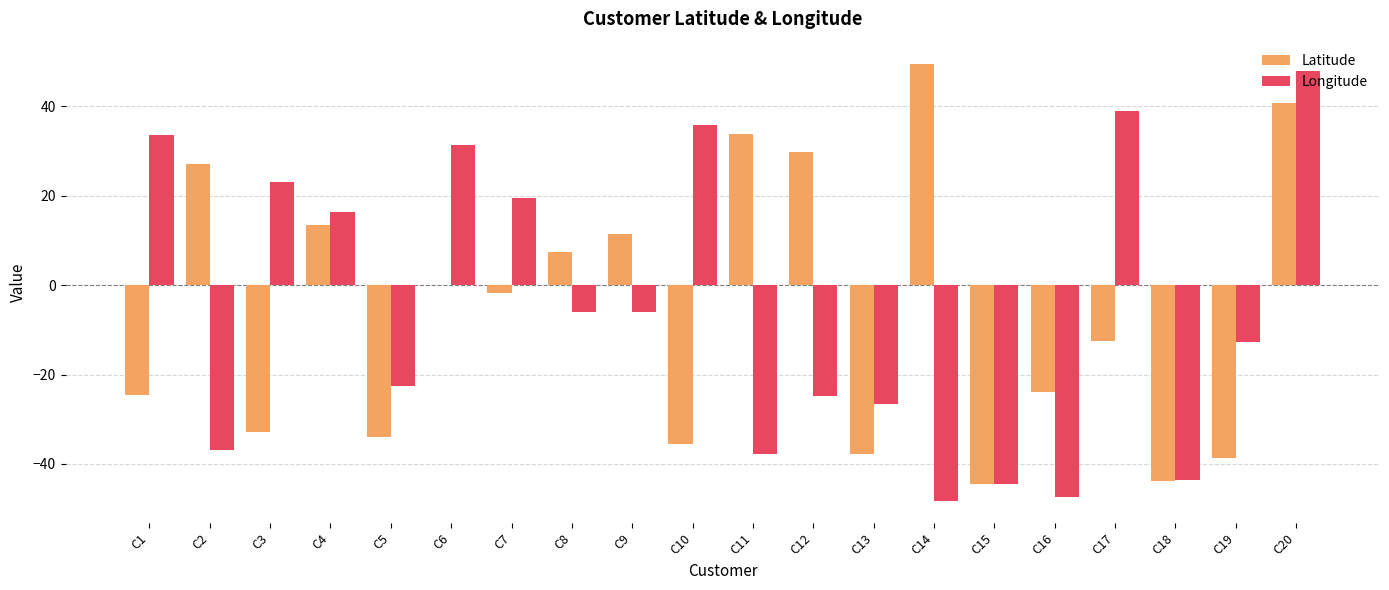

What is the sum of the Latitude values at C17 and C11?

21.2